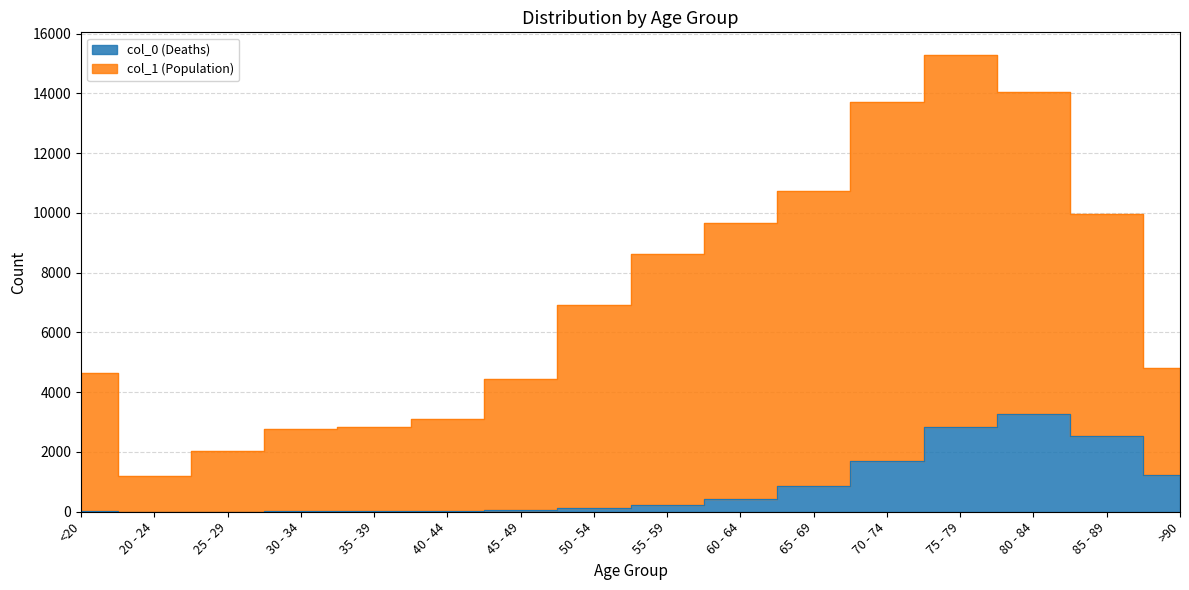

The value of col_0 (Deaths) at 65 - 69 is 850. True or false?

True